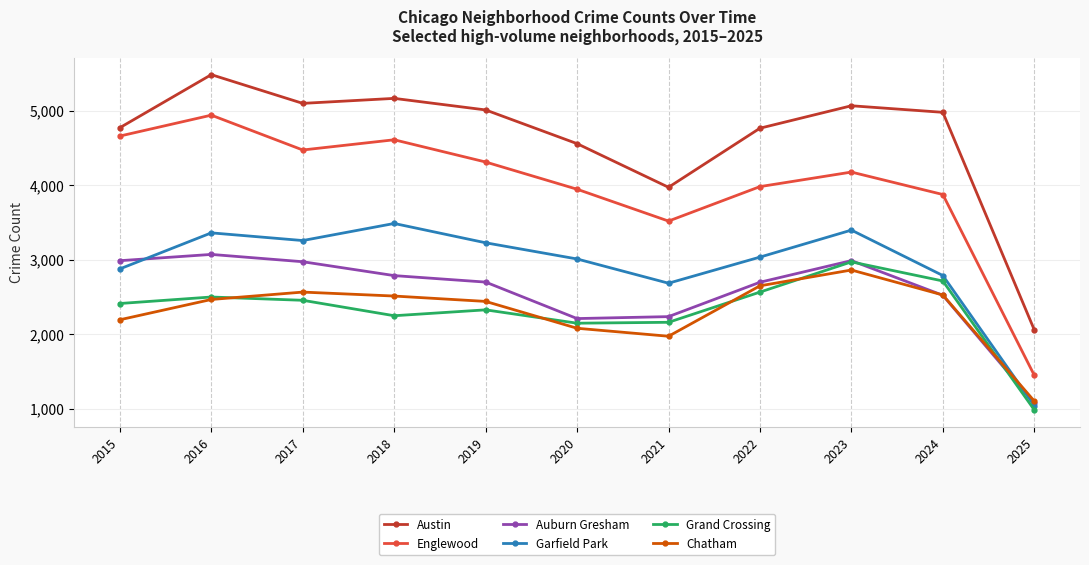

Between 2015 and 2025, which series saw the biggest shift?

Englewood